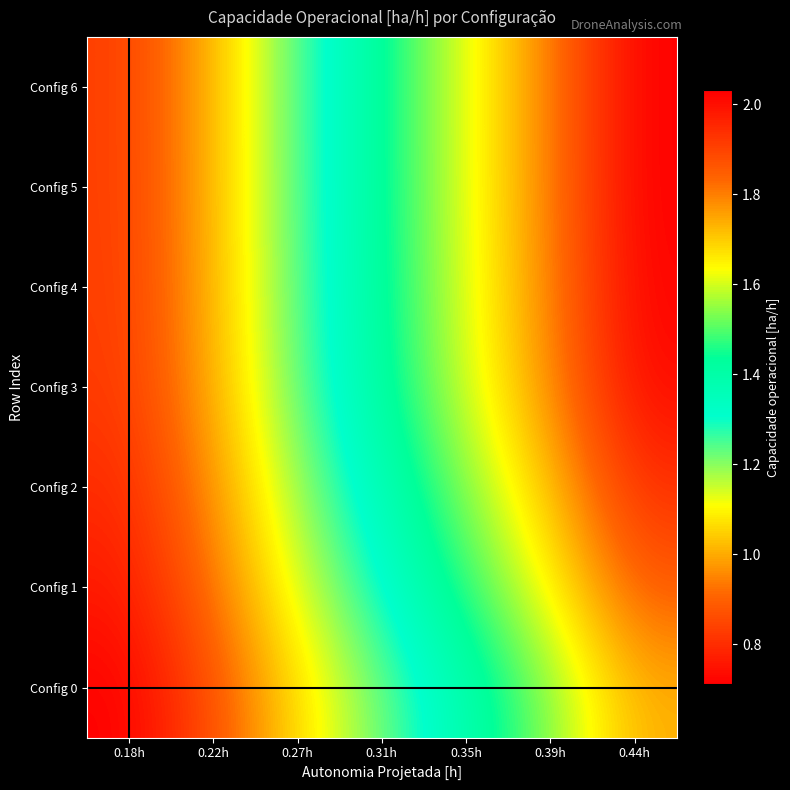

Which label corresponds to the smallest value in the chart?

0.18h